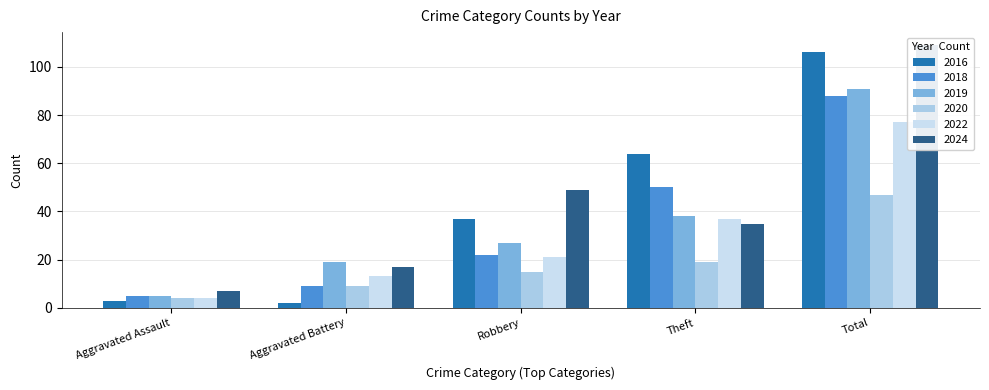

List the labels in order of 2018 value, largest first.

Total, Theft, Robbery, Aggravated Battery, Aggravated Assault